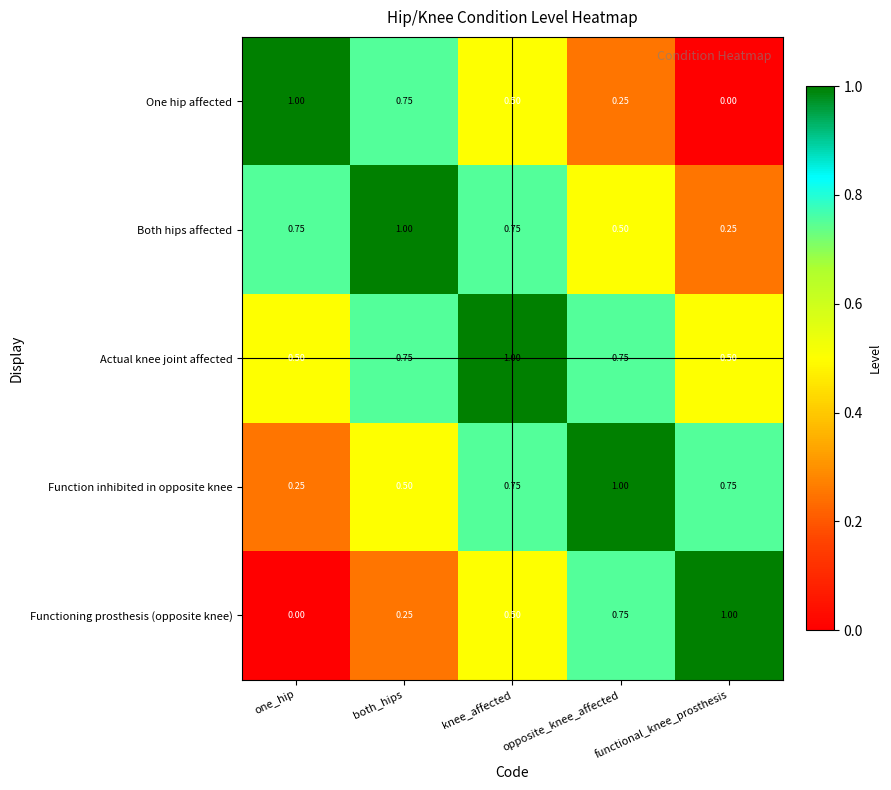

Is the value of Both hips affected at one_hip greater than the value of Functioning prosthesis (opposite knee) at both_hips?

Yes